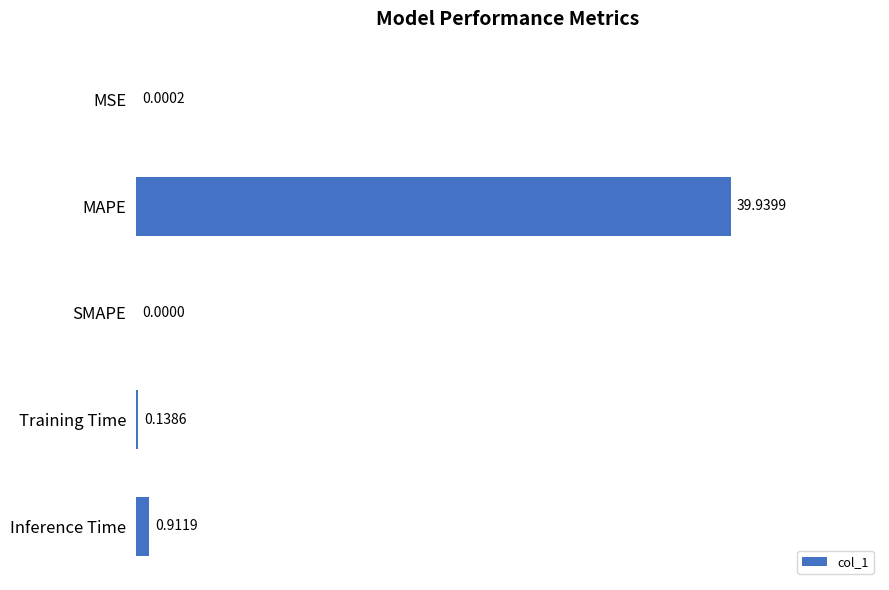

How many values exceed 0?

4